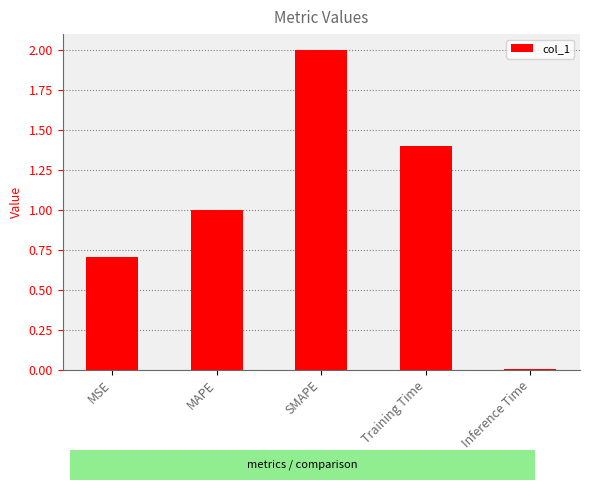

List the labels in order of value, smallest first.

Inference Time, MSE, MAPE, Training Time, SMAPE